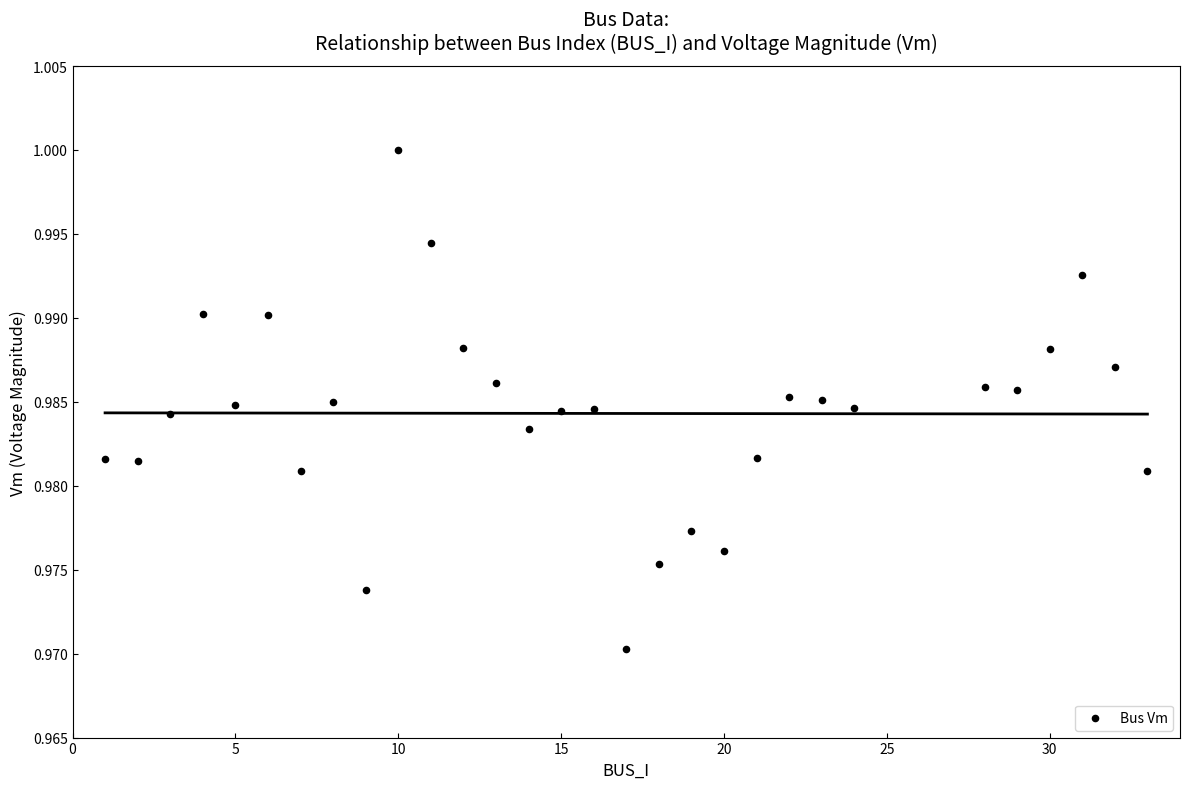

What is the range of X values (max minus min)?

32.0